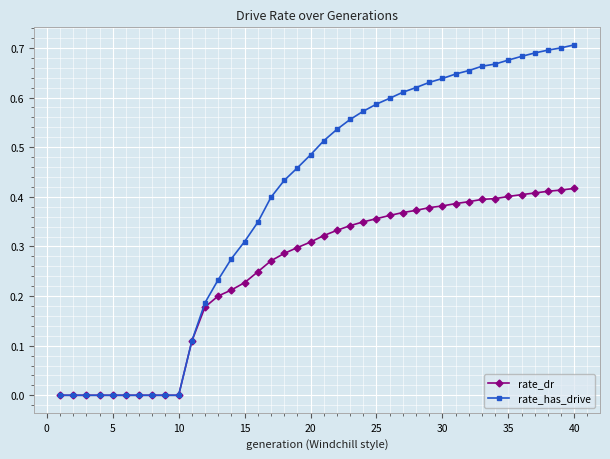

Is this an area chart (filled region under the line)?

No